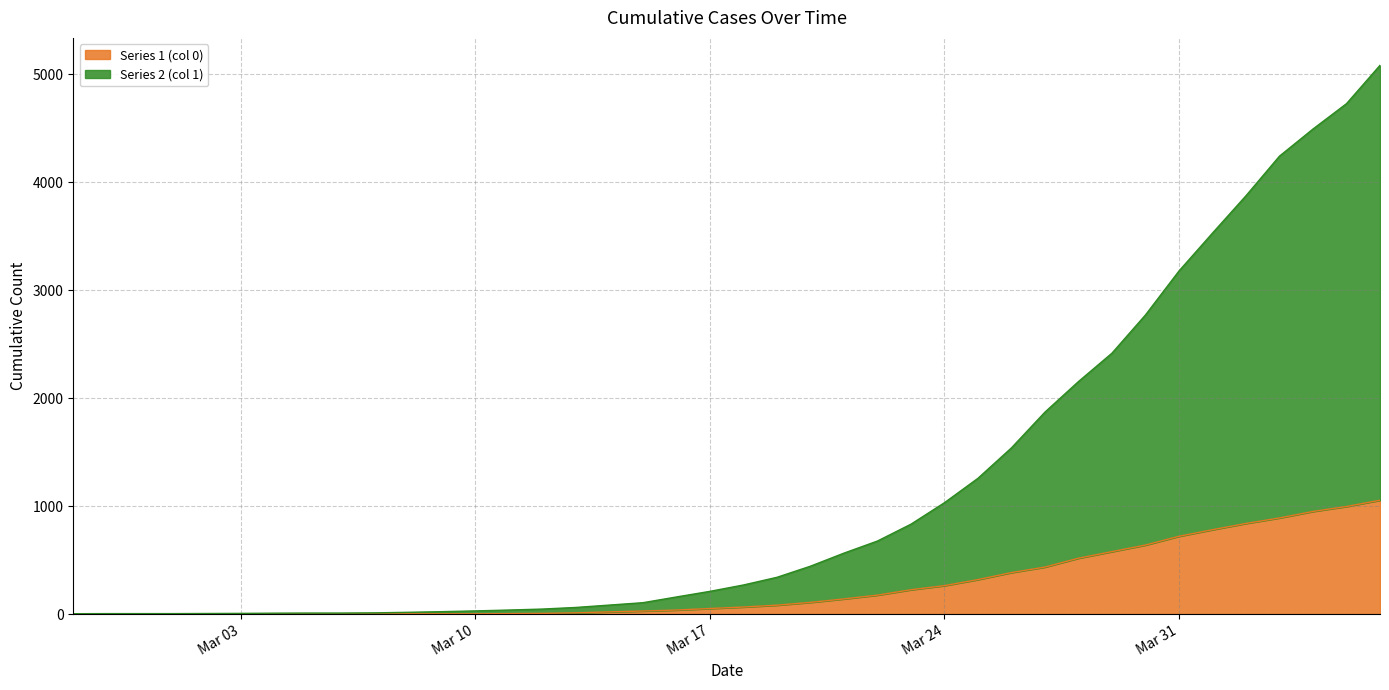

What is the lowest value of the Series 2 (col 1) series?

3